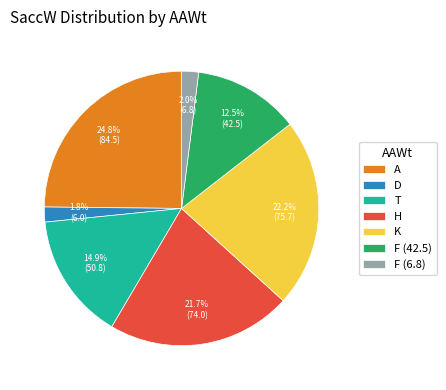

Which category has the biggest portion of the pie?

A